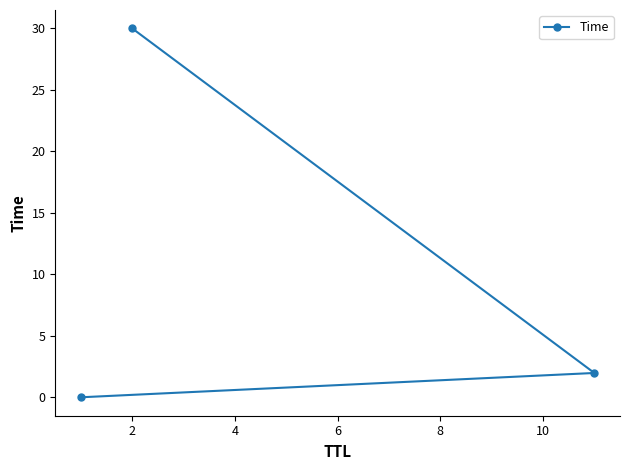

What is the sum of all values?

32.0